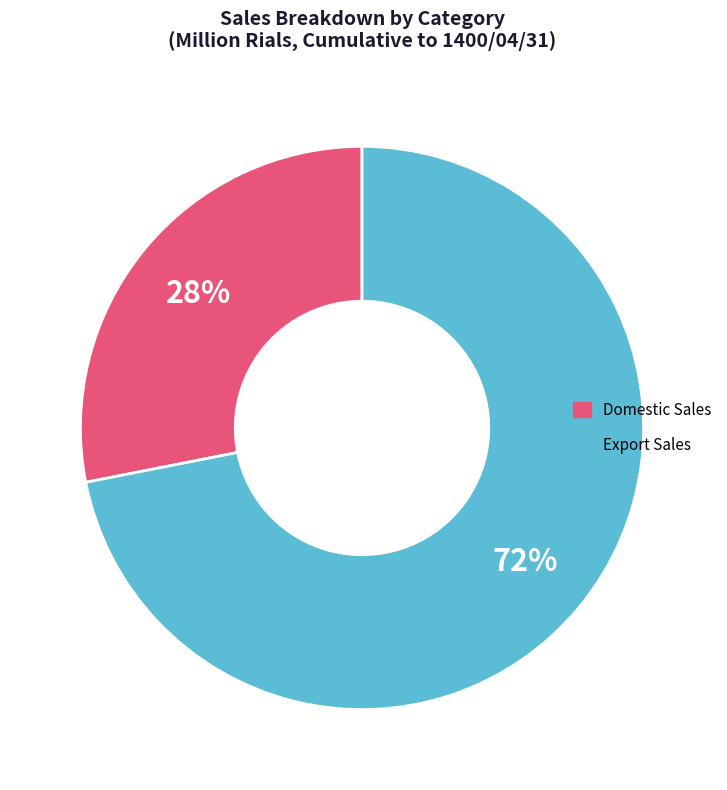

To the nearest percent, what is the average slice percentage?

50%